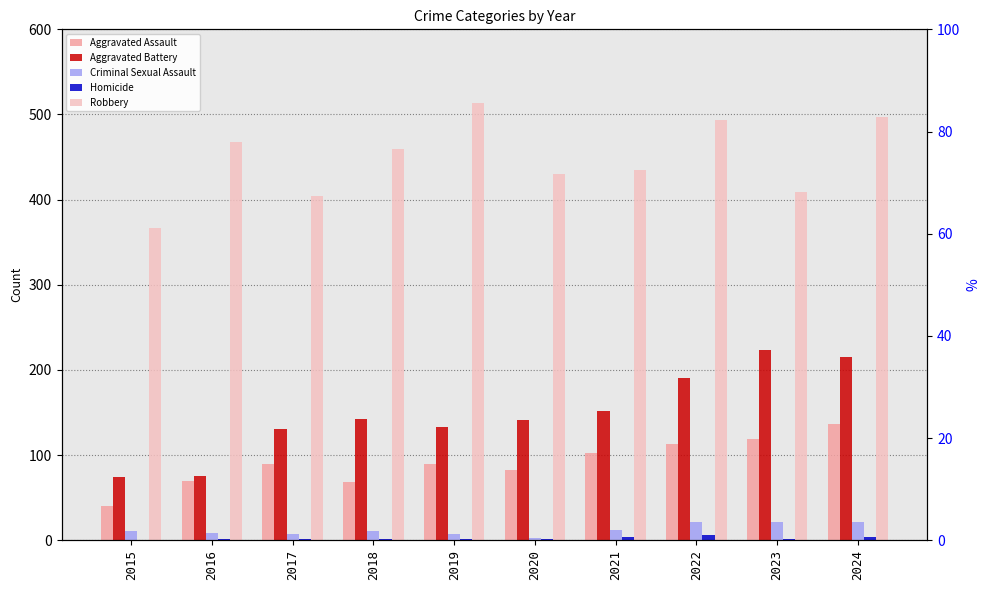

At which label does Aggravated Assault reach its peak?

2024